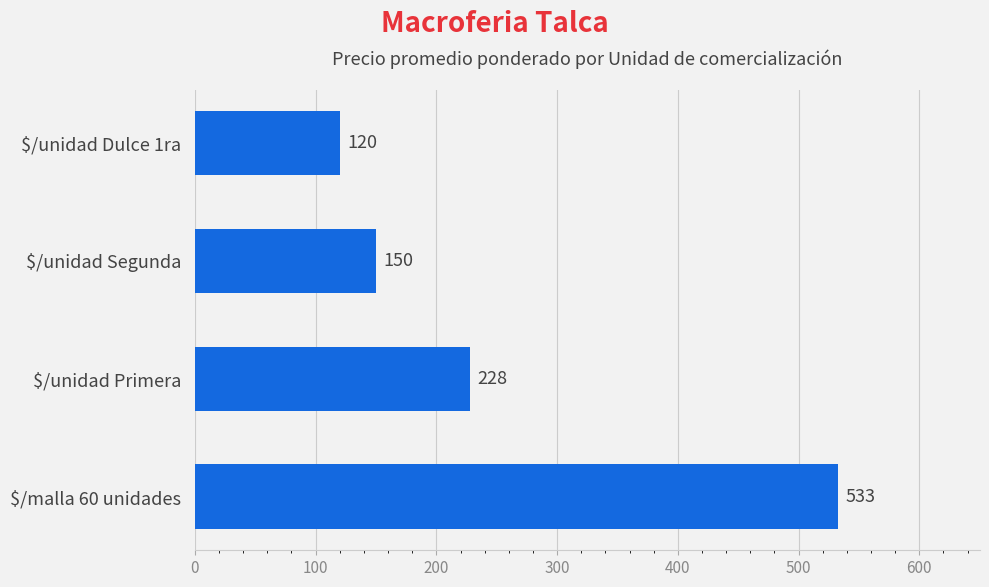

The value at $/malla 60 unidades is 360. True or false?

False